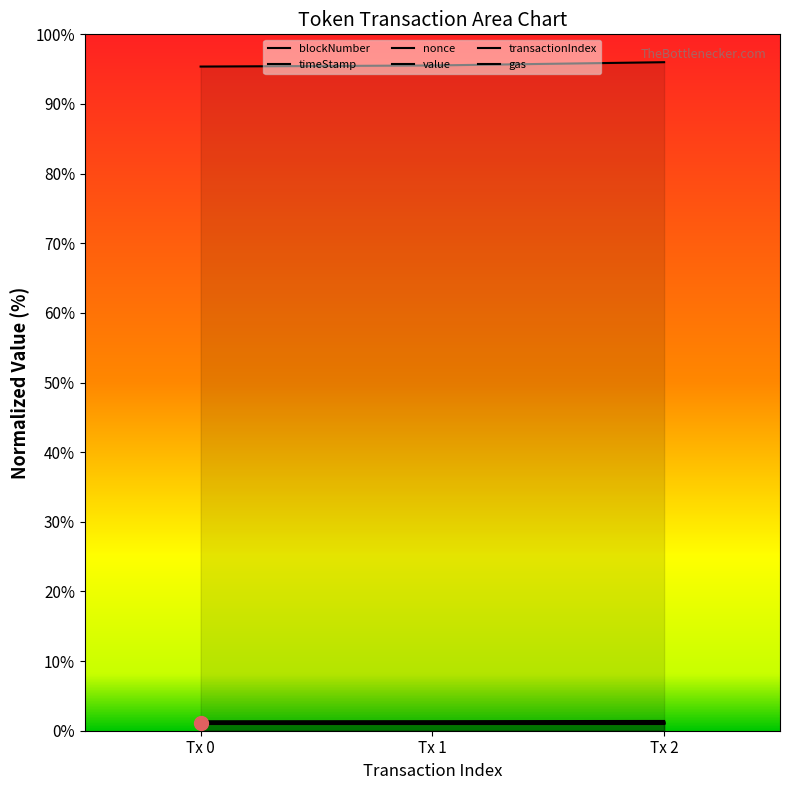

Rank the categories by nonce value from highest to lowest.

Tx 1, Tx 0, Tx 2